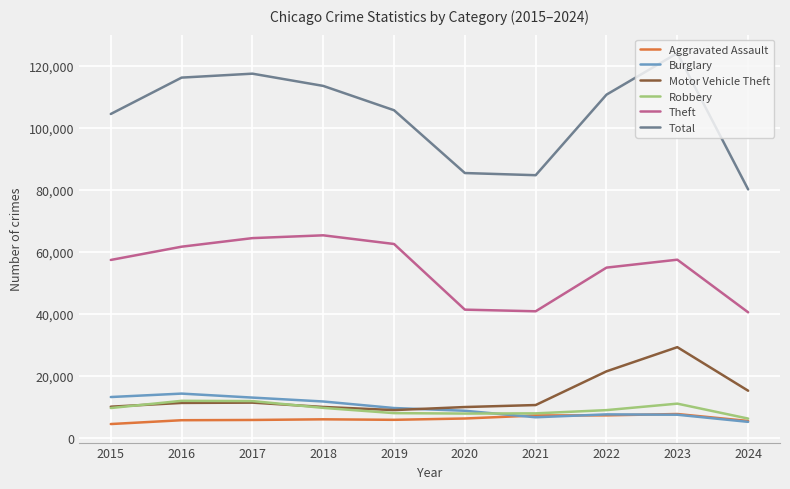

What is the minimum value shown in the chart?

4480